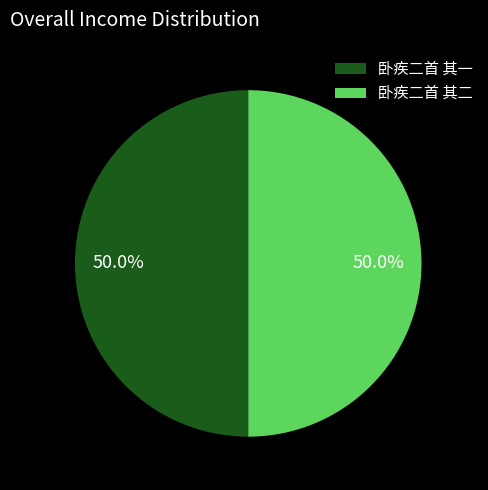

How many slices are in this pie chart?

2